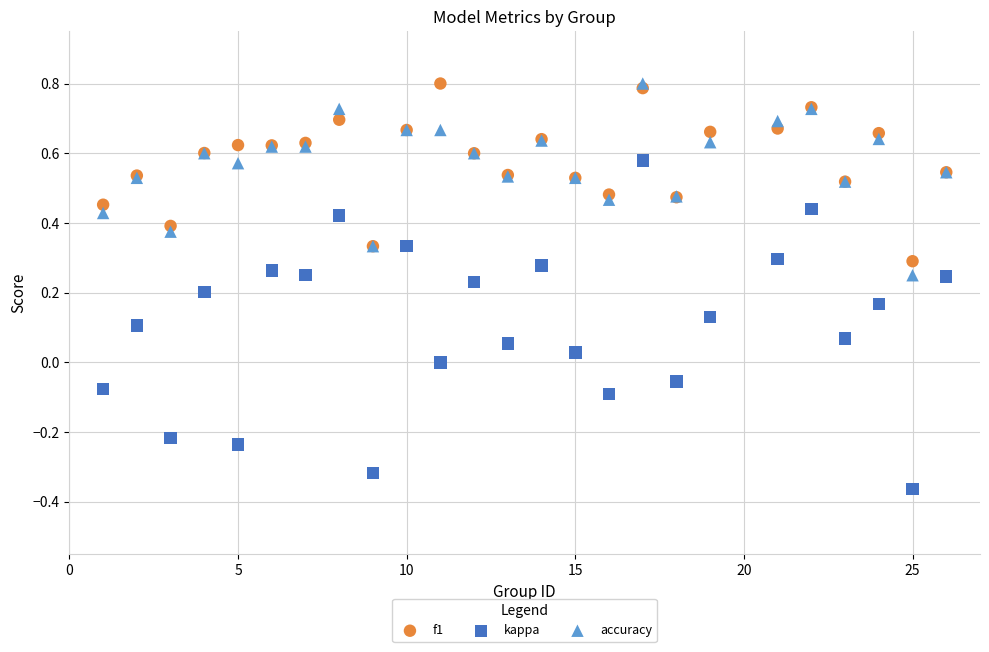

Which series contains the lowest Y value?

kappa